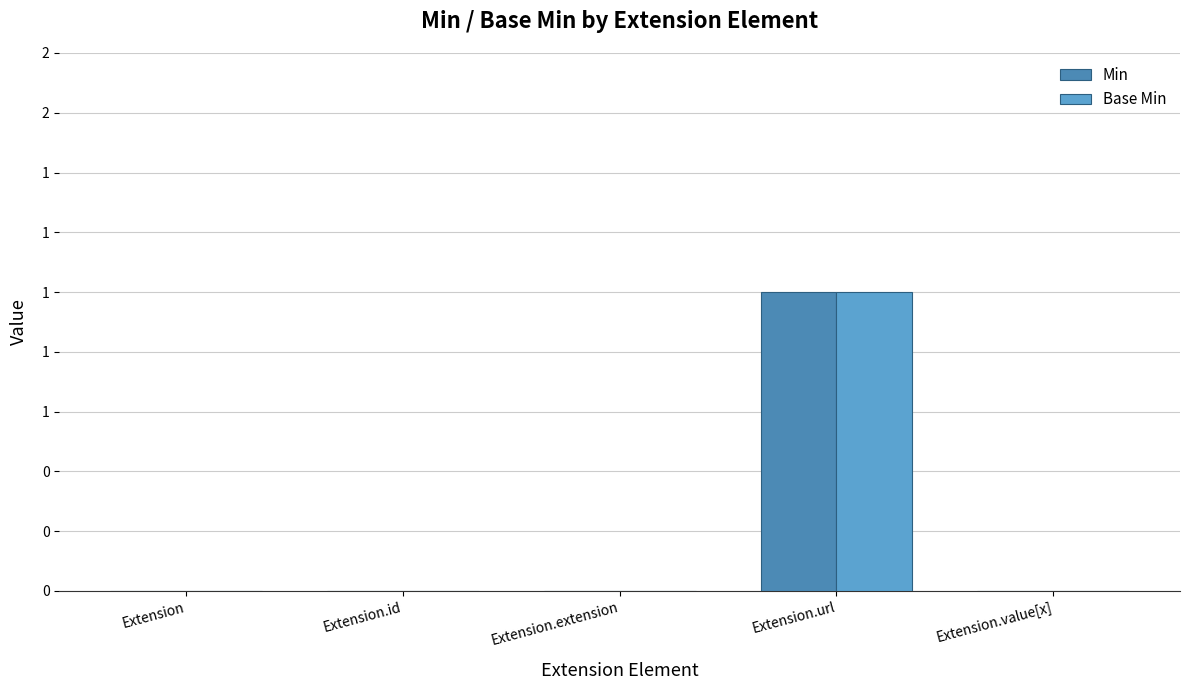

Are the bars grouped side by side (vs. stacked)?

Yes